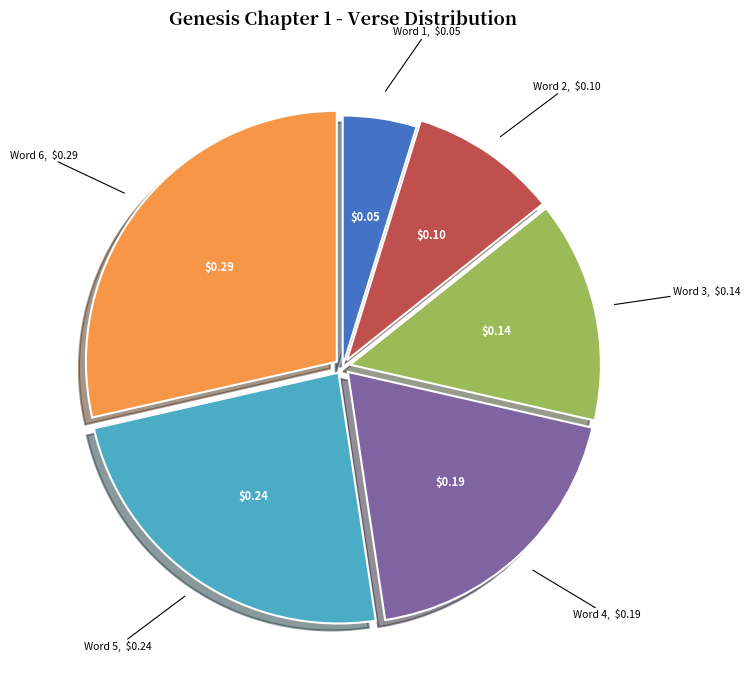

Which has a higher value, Word 3 or Word 6?

Word 6